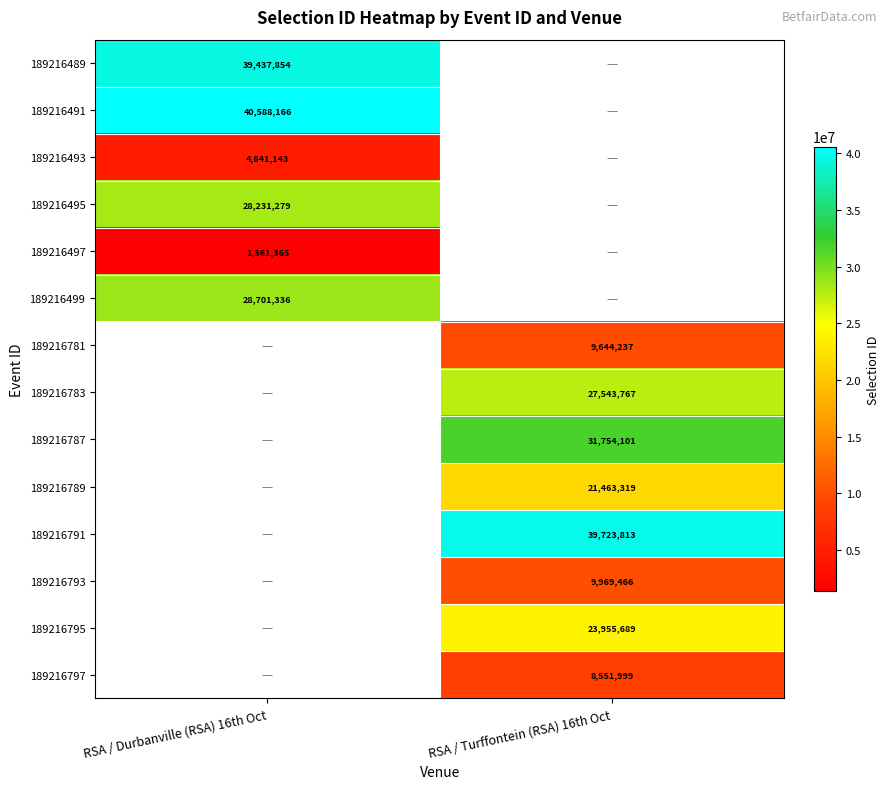

Which label corresponds to the largest value in the chart?

RSA / Durbanville (RSA) 16th Oct